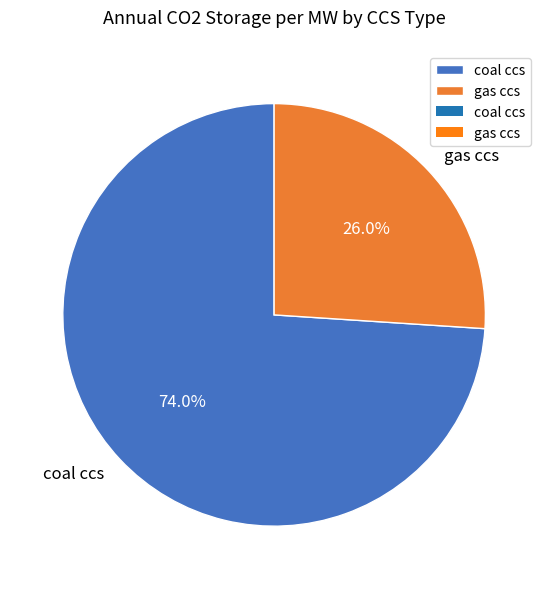

What is the total percentage of coal ccs and gas ccs?

100.0%